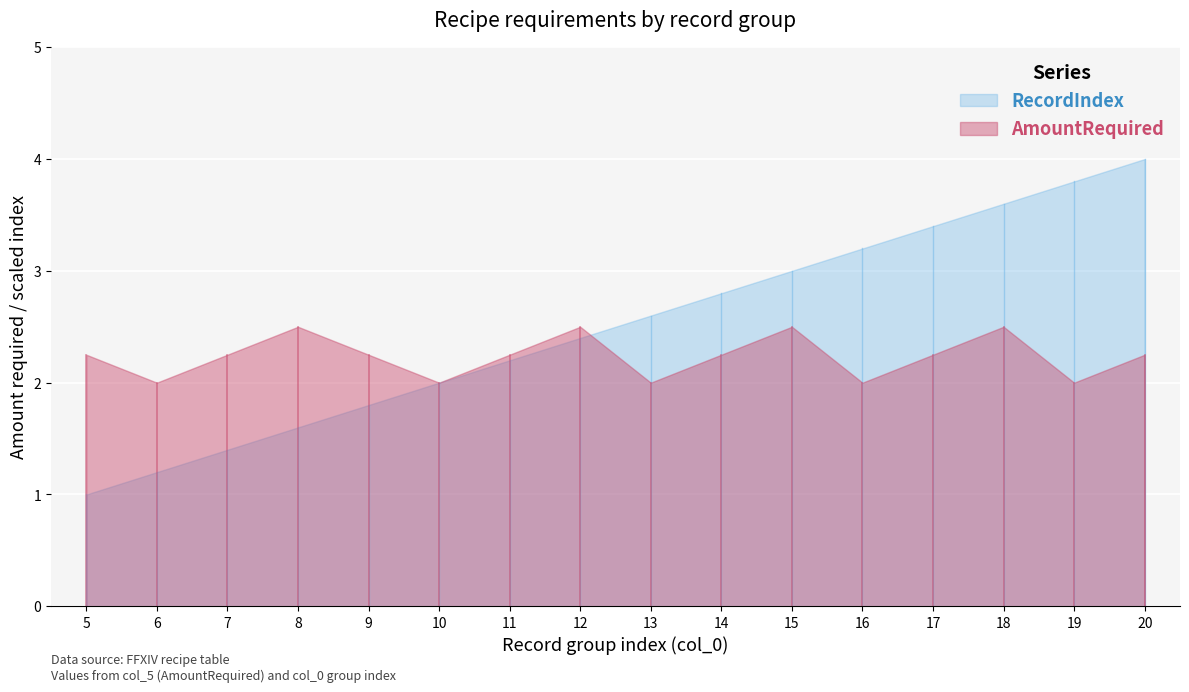

What are all the series names shown in the legend?

RecordIndex, AmountRequired